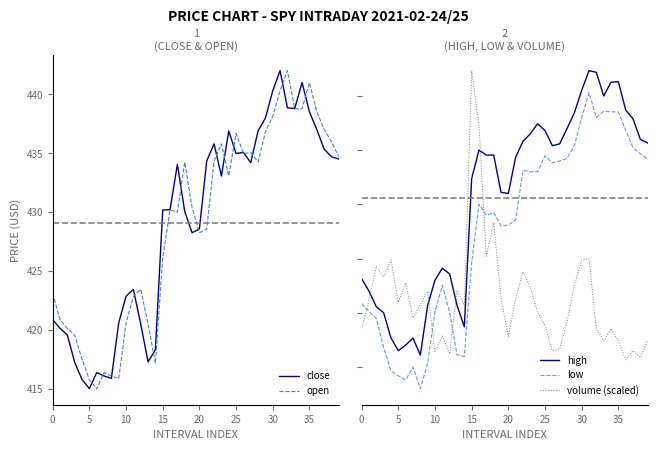

True or false: close has more than 1 points higher than both neighbors.

True